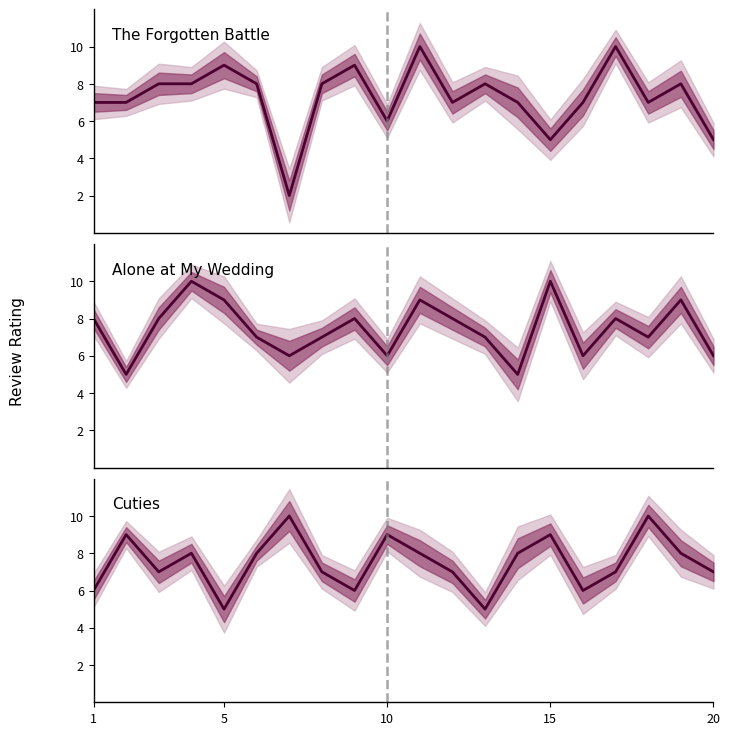

Which series ends up on top after the final intersection of The Forgotten Battle and Cuties?

Cuties